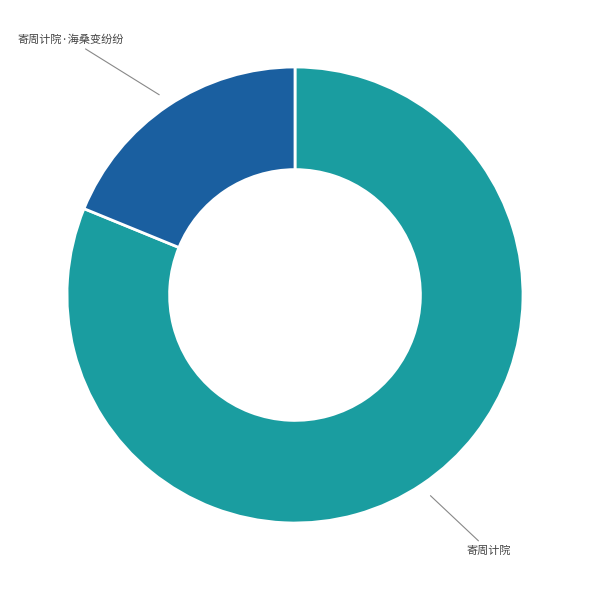

Is there any slice that represents more than half of the pie?

Yes